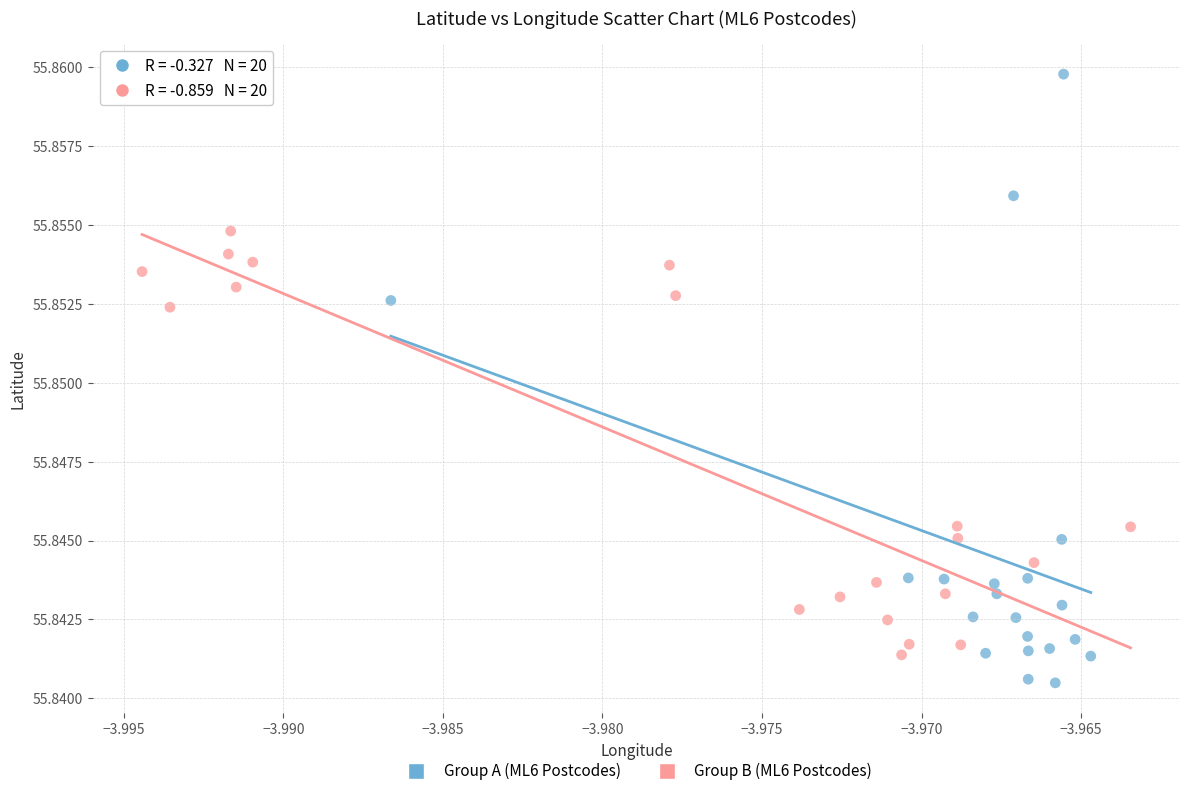

Which series reaches the maximum Y coordinate?

Group A (ML6 Postcodes)